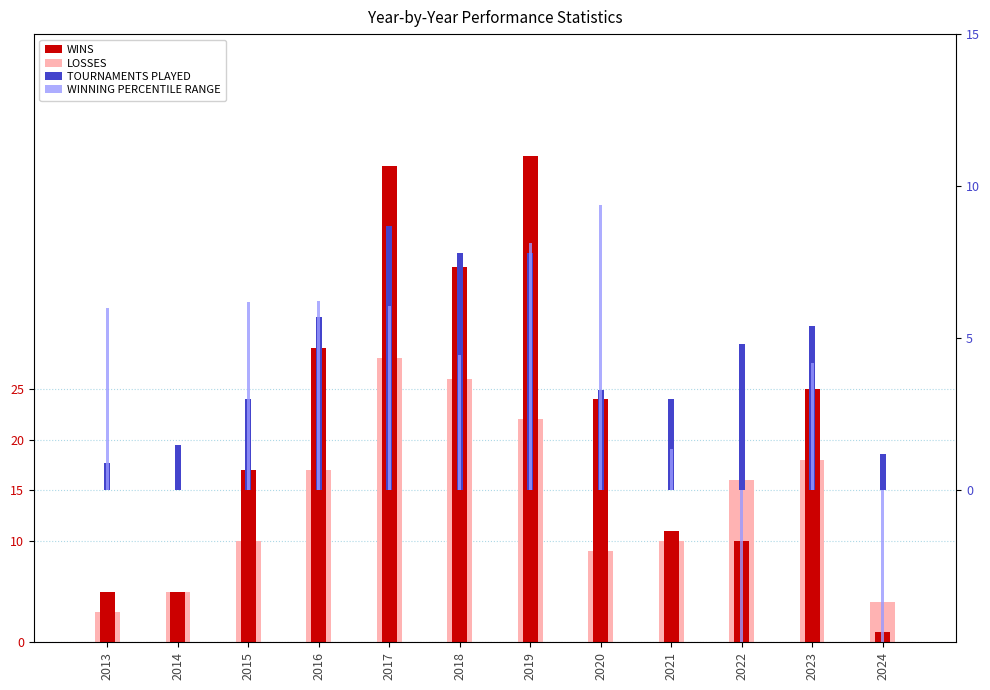

What is the spread (max minus min) of values at 2015?

14.0